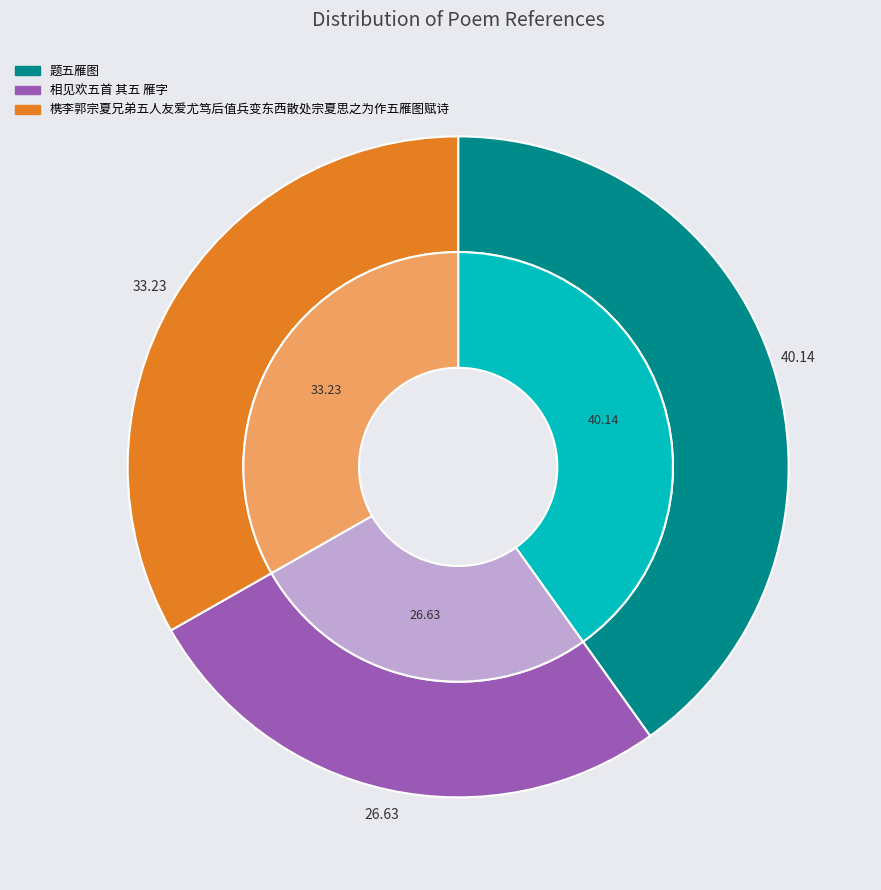

Rank the categories by value from lowest to highest.

相见欢五首 其五 雁字, 槜李郭宗夏兄弟五人友爱尤笃后值兵变东西散处宗夏思之为作五雁图赋诗, 题五雁图